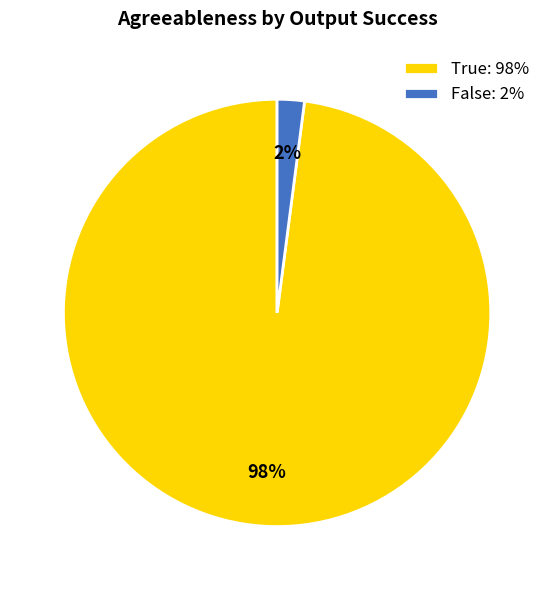

True or false: False: 2% accounts for 2% of the total.

True